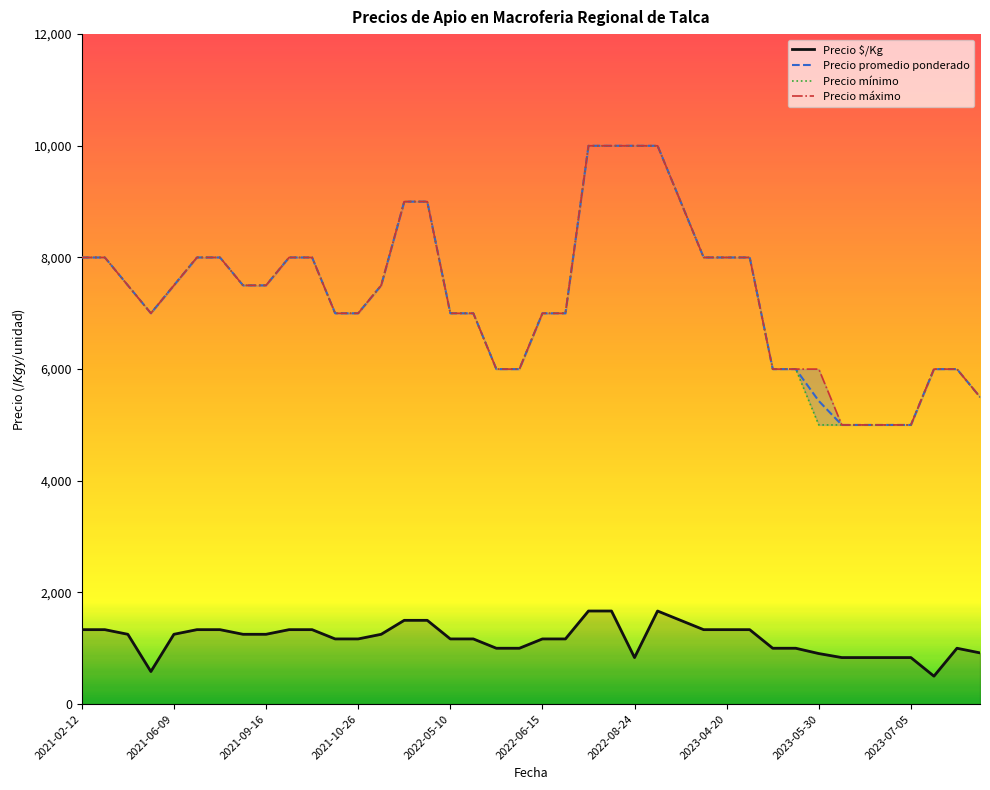

What is the minimum value for Precio $/Kg?

500